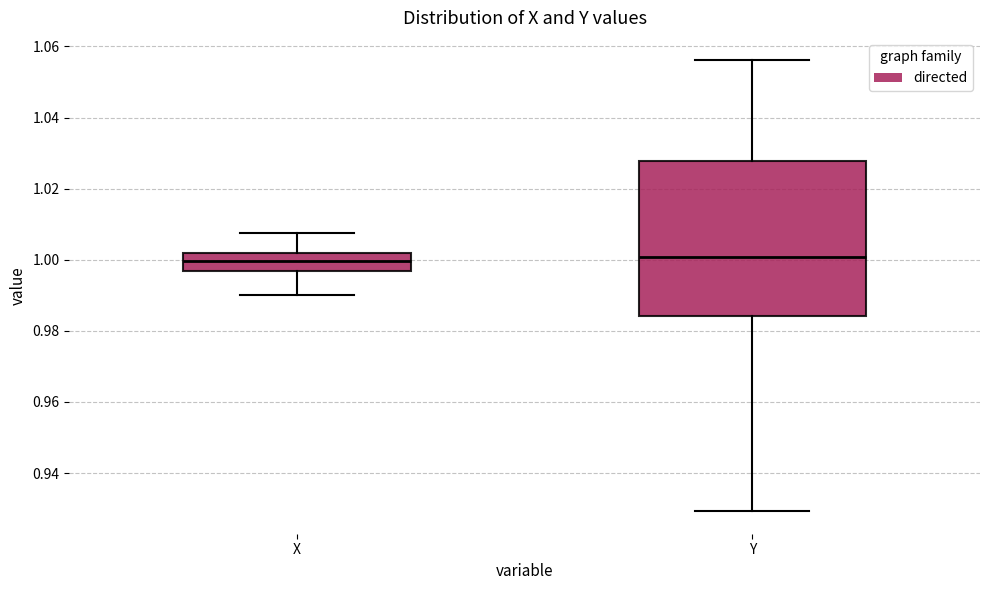

Reading left to right, read every box against the y-axis: the position of its median line, the range the box covers, and the ends of its whiskers. The values are not printed on the chart, so give them approximately, as read against the axis.

X: median 1.000, box 0.996 to 1.002, whiskers 0.990 to 1.008
Y: median 1.000, box 0.984 to 1.028, whiskers 0.930 to 1.056